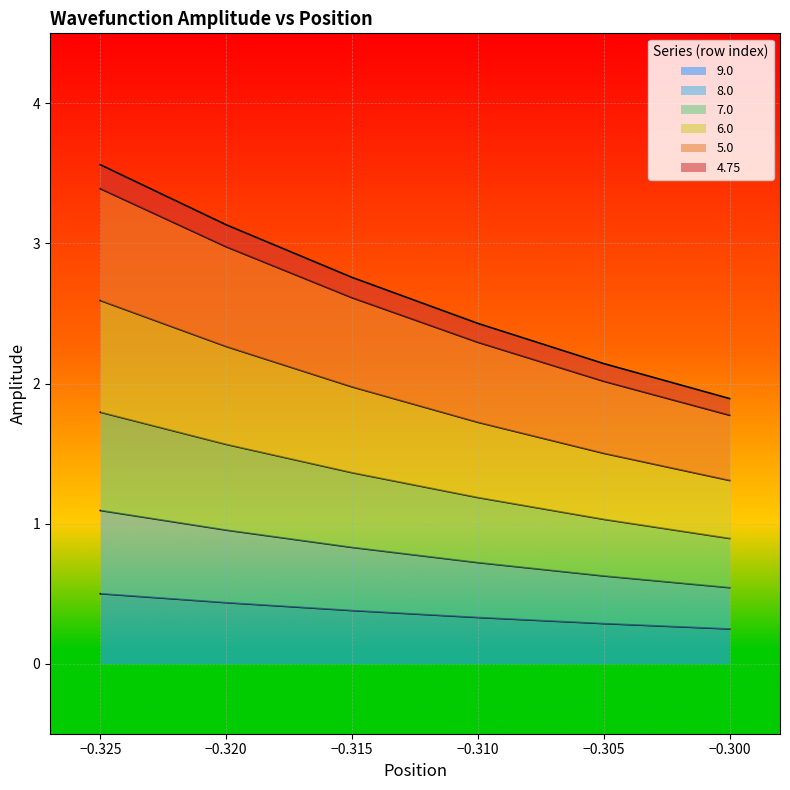

What value does the 6.0 series have at -0.315?

2.0